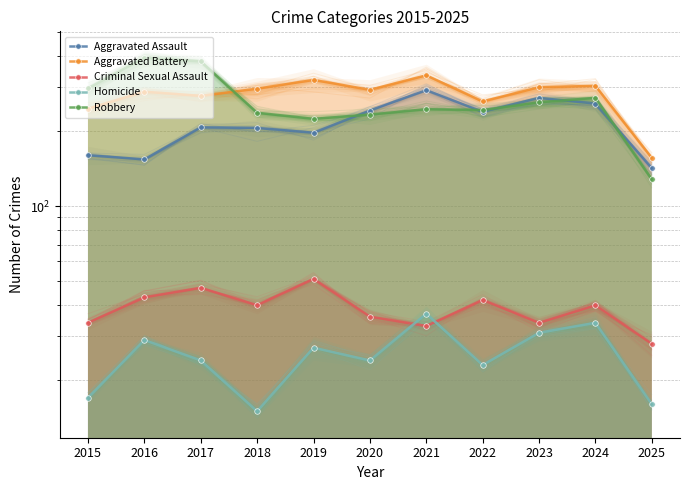

How many interior local peaks does the Aggravated Battery series have?

4